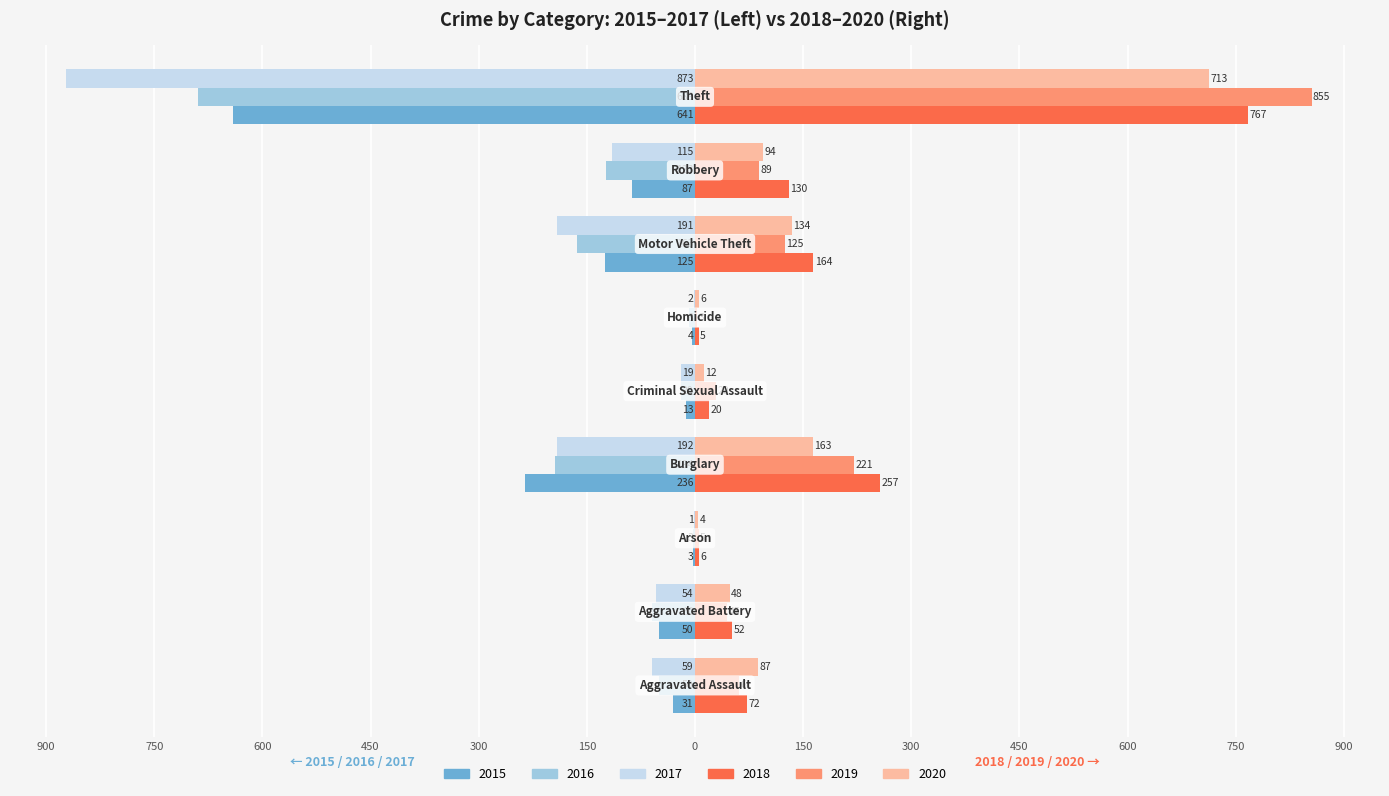

What are all the series names shown in the legend?

2015, 2016, 2017, 2018, 2019, 2020